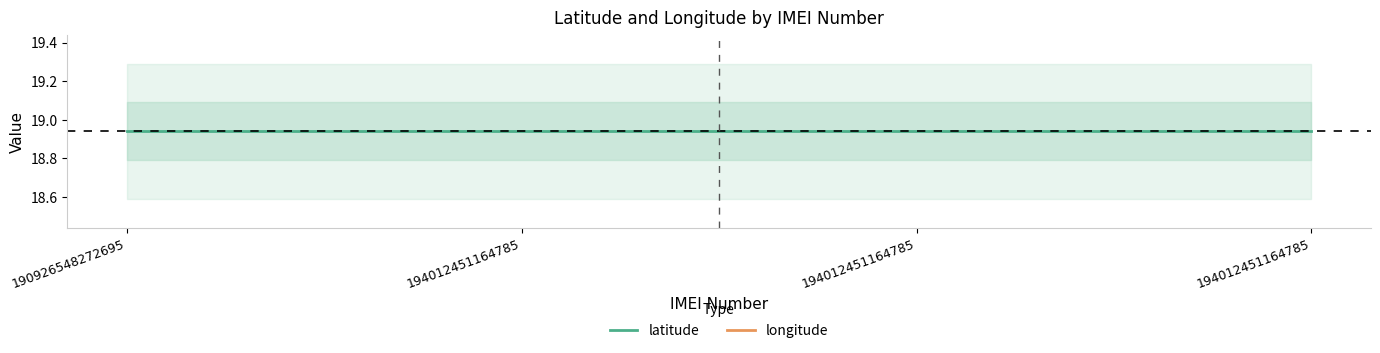

Rank the series by their average value, from highest to lowest.

longitude, latitude